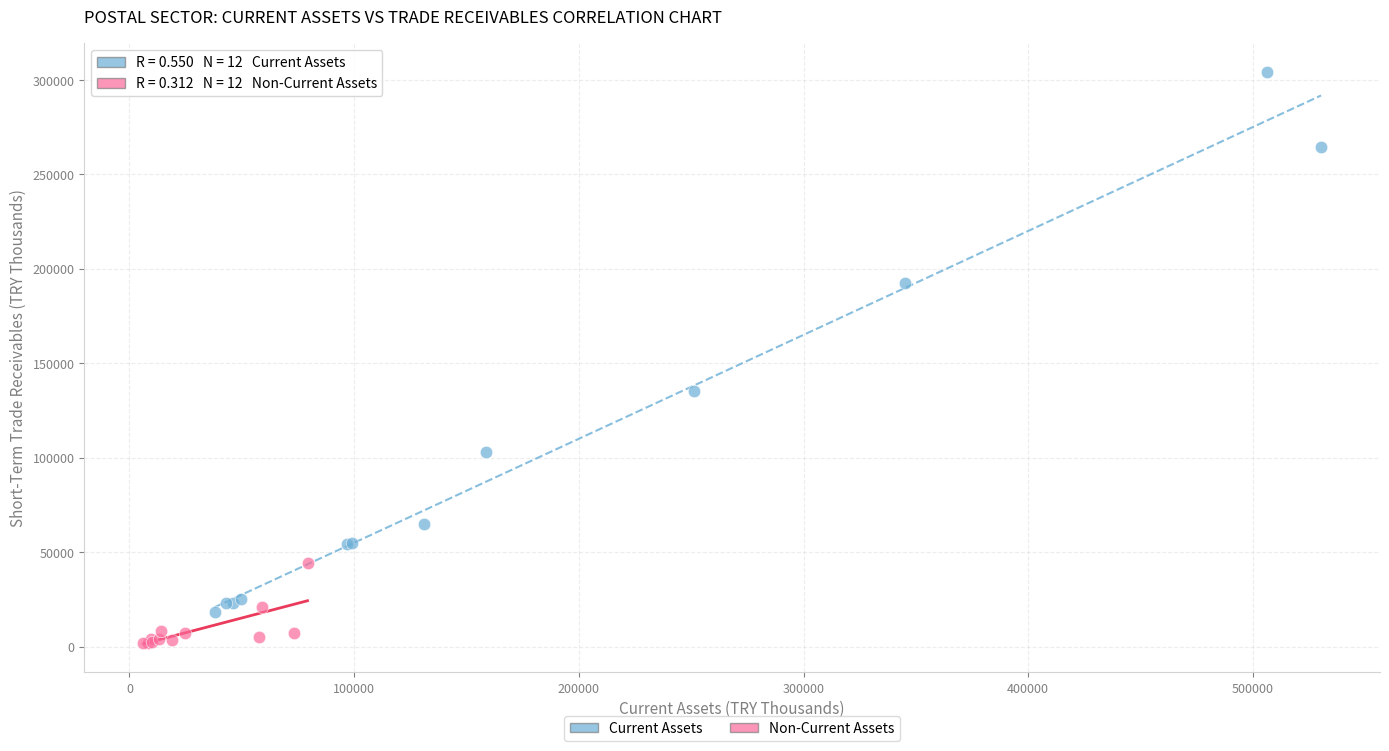

Which series reaches the minimum Y coordinate?

Non-Current Assets